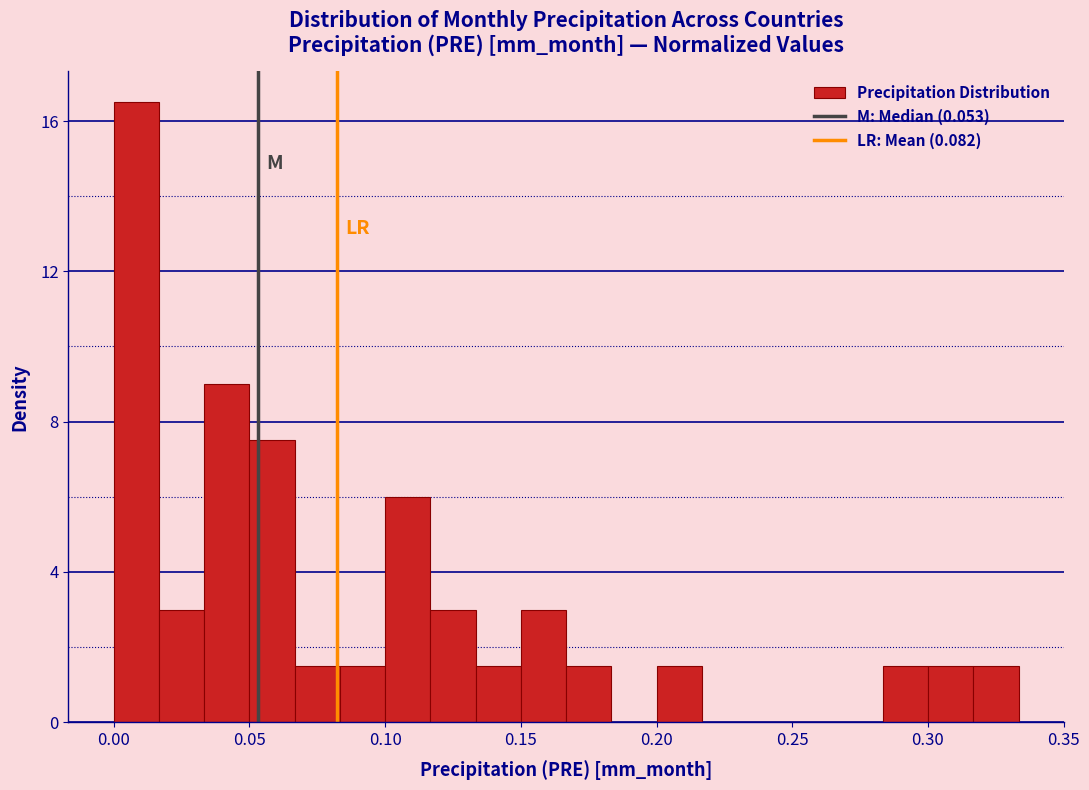

Around what value on the x-axis is the tallest bar? Give the approximate position of its centre, as read against the axis.

0.010